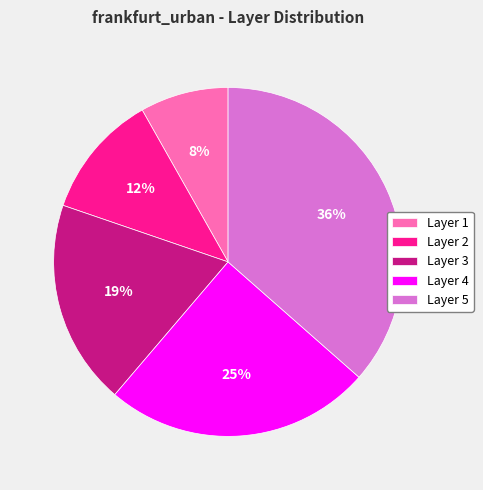

The Layer 5 slice represents 36% of the pie. True or false?

True